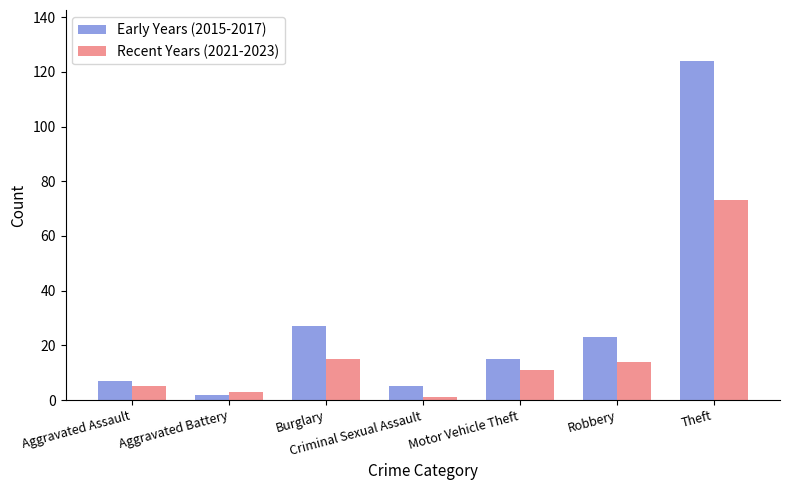

Reading left to right, what are all the values shown in this chart?

Early Years (2015-2017): 7	2	27	5	15	23	124
Recent Years (2021-2023): 5	3	15	1	11	14	73